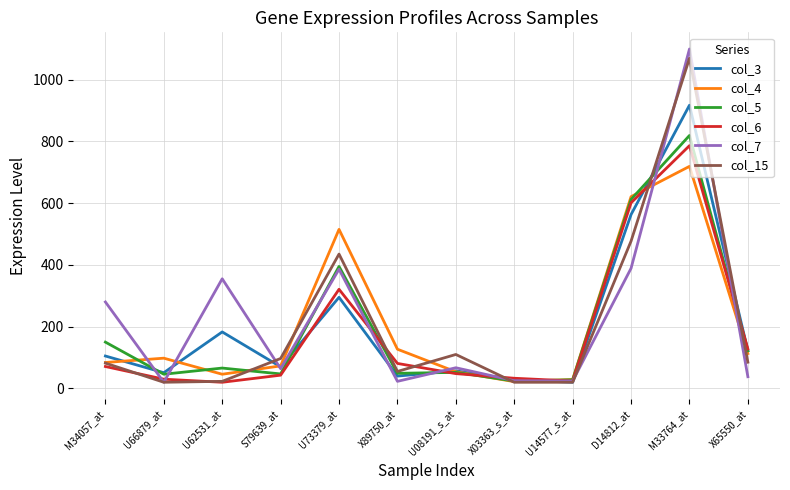

At how many categories does at least one series exceed 1008?

1